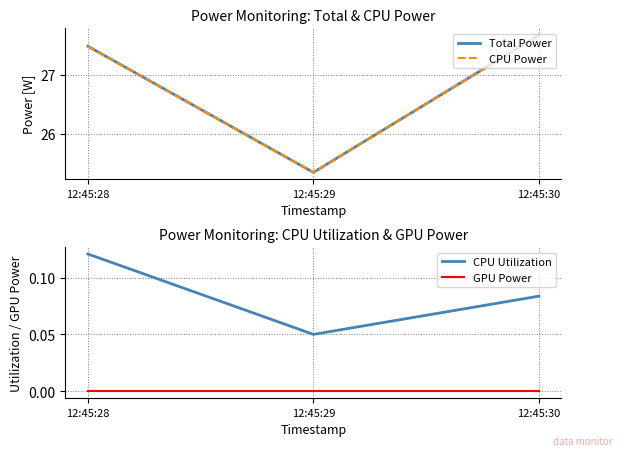

Reading right to left, transcribe all the data shown in this chart.

Total Power: 12:45:30=27.7	12:45:29=25.3	12:45:28=27.5
CPU Power: 12:45:30=27.7	12:45:29=25.3	12:45:28=27.5
CPU Utilization: 12:45:30=0.1	12:45:29=0.1	12:45:28=0.1
GPU Power: 12:45:30=0.0	12:45:29=0.0	12:45:28=0.0